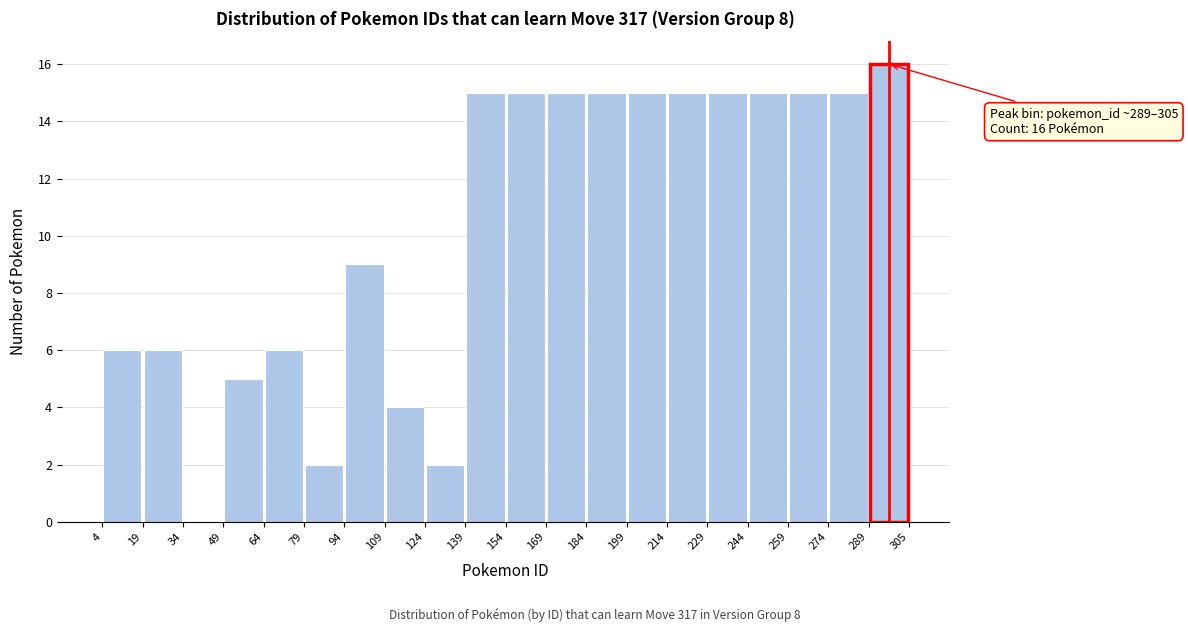

Which range on the x-axis has the tallest bar?

289 to 305